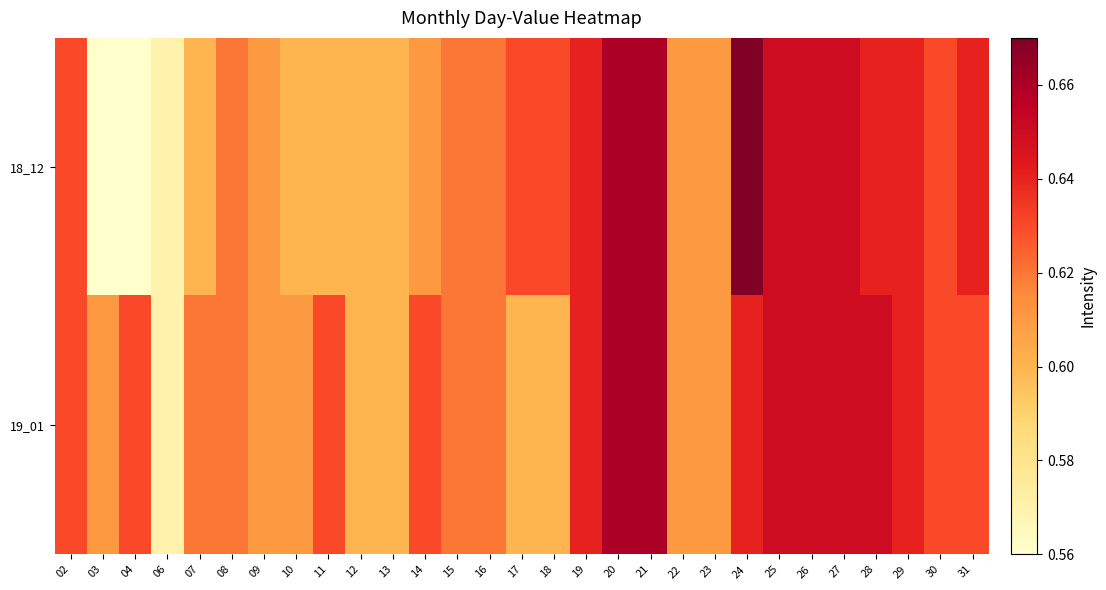

Which has a higher value, 09 or 27?

27